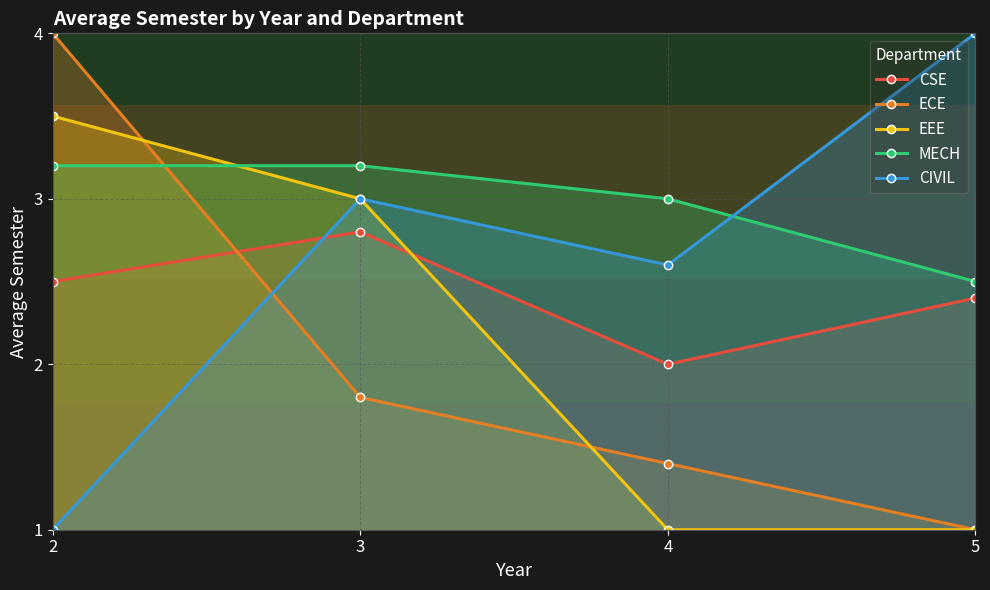

What is the difference between the second highest and minimum values in the MECH series?

0.7